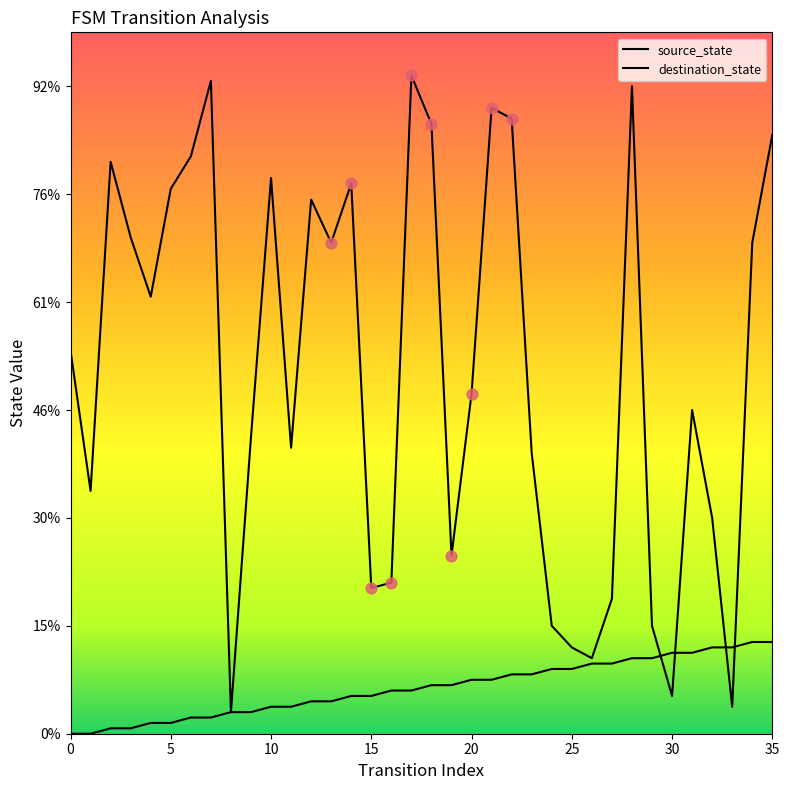

At which category is the sum across all series the highest?

28